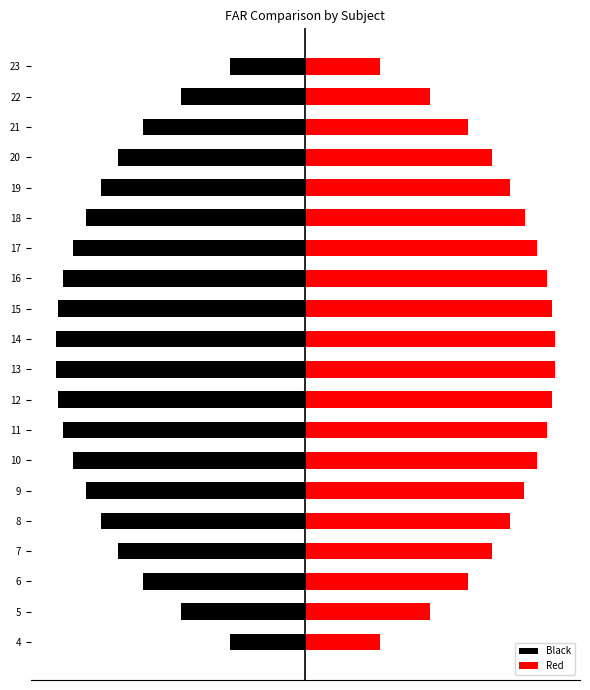

How many categories are shown in the chart?

20